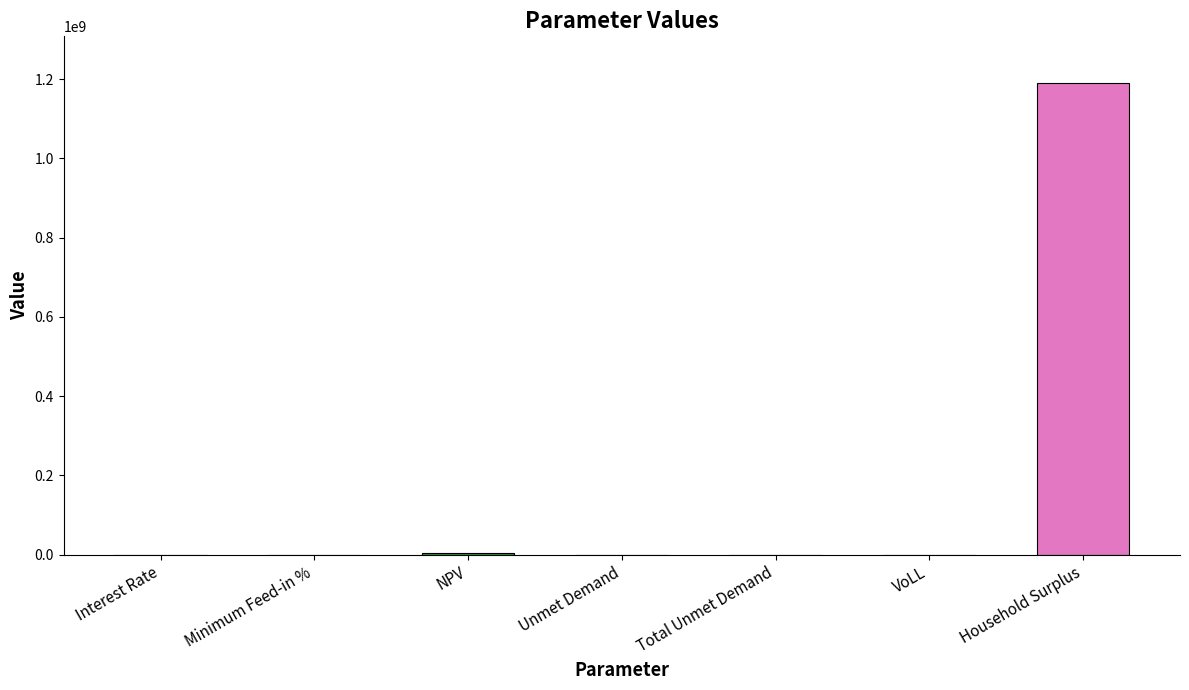

What is the sum of all values?

1192404117.5